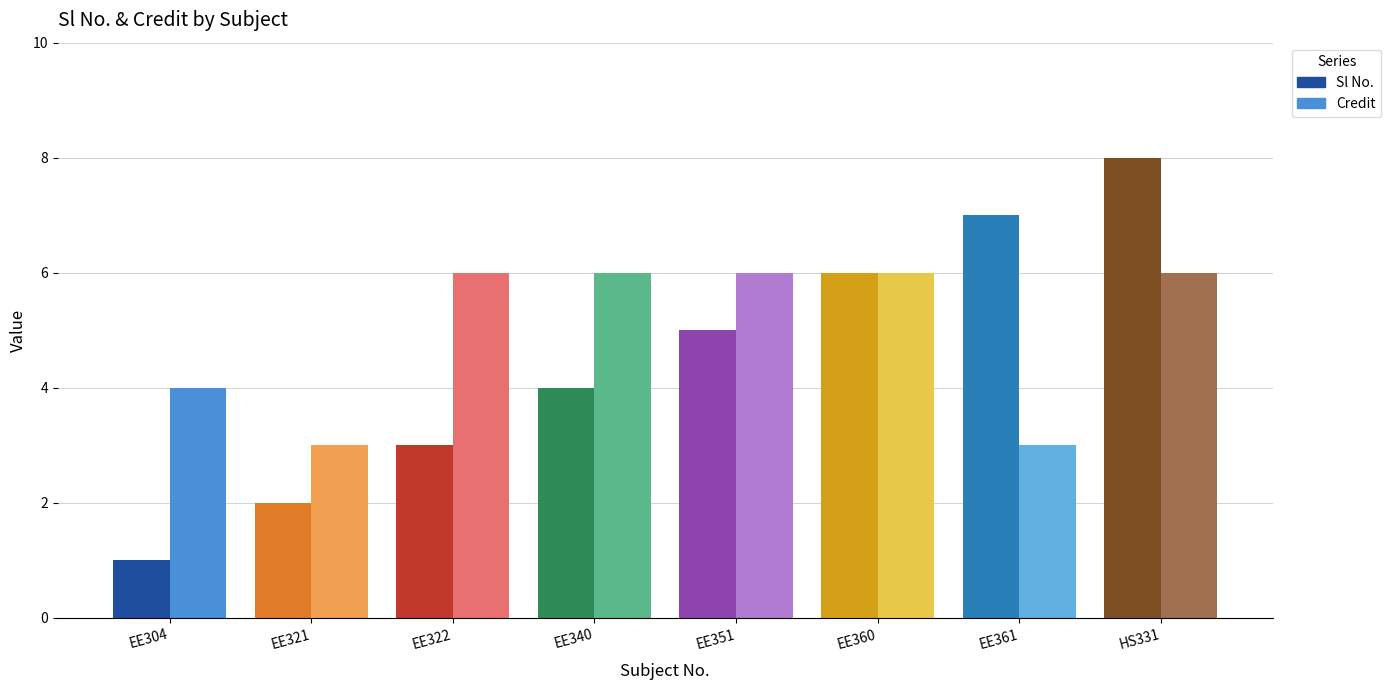

Is it true that Sl No. equals 6 at EE360?

True